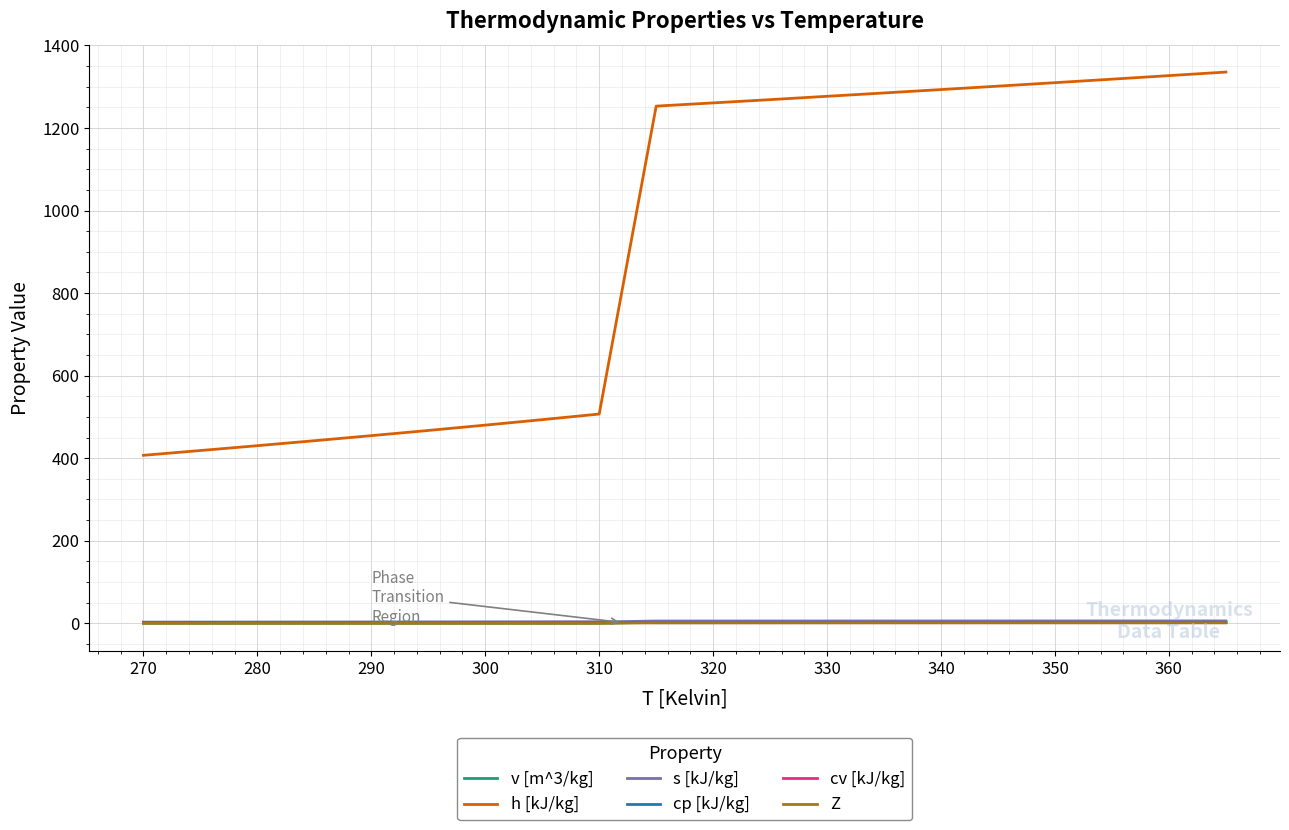

Which series has the largest total across all categories?

h [kJ/kg]